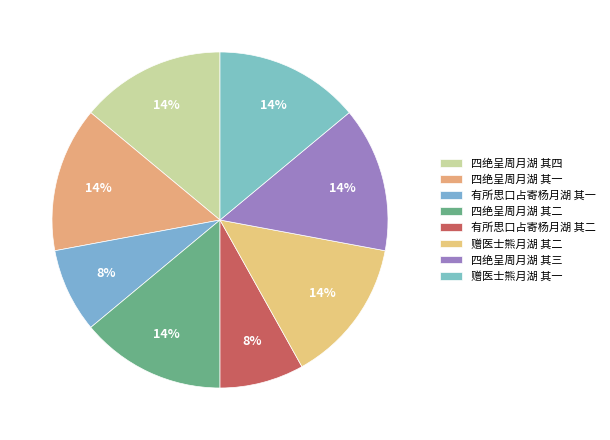

Approximately how many times larger is the value at 四绝呈周月湖 其四 compared to 四绝呈周月湖 其二?

1.0